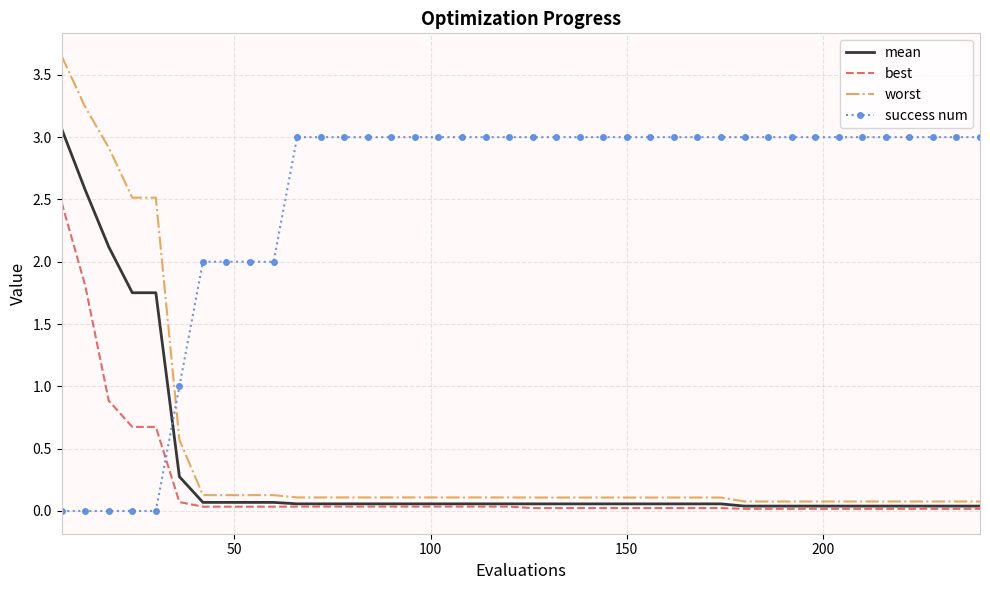

Which series has the largest range (max minus min)?

worst